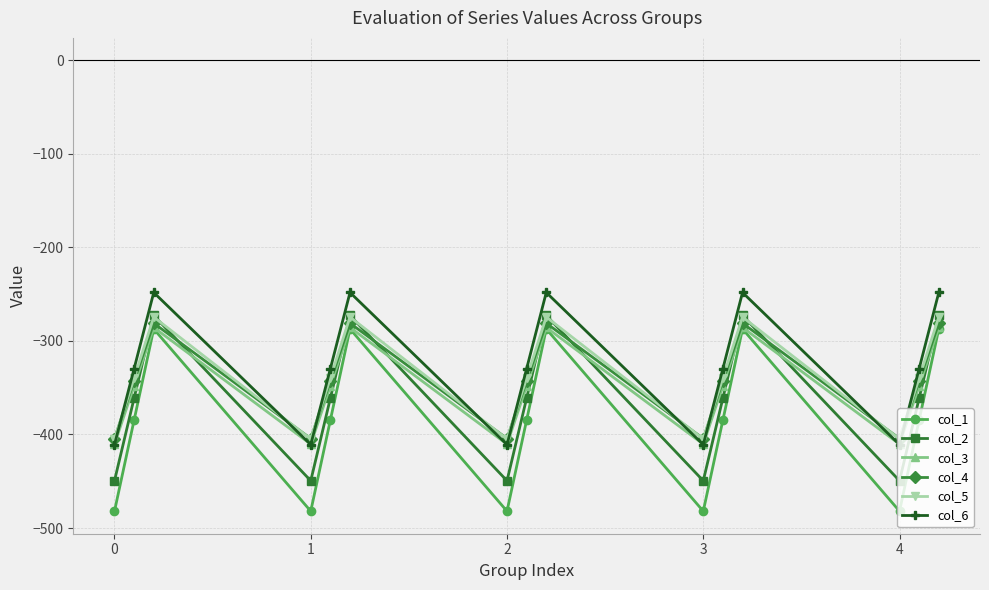

How many data points in col_2 are less than -361?

10